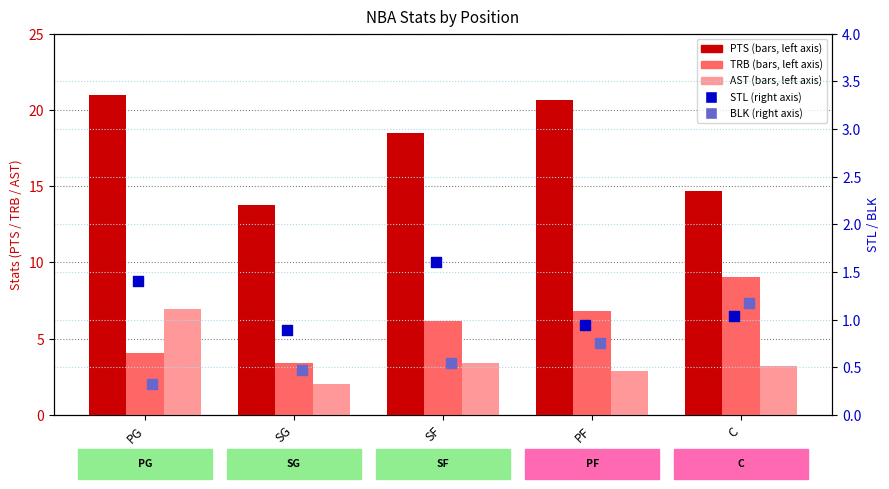

Is the value of PTS at SG greater than the value of BLK at C?

Yes